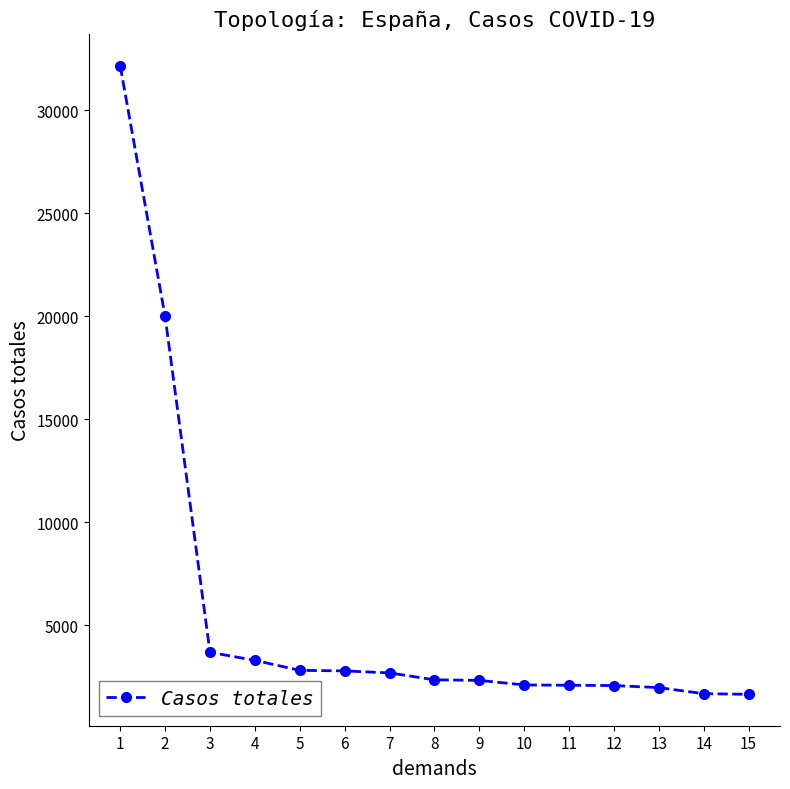

Where does the data first go above 2347?

1